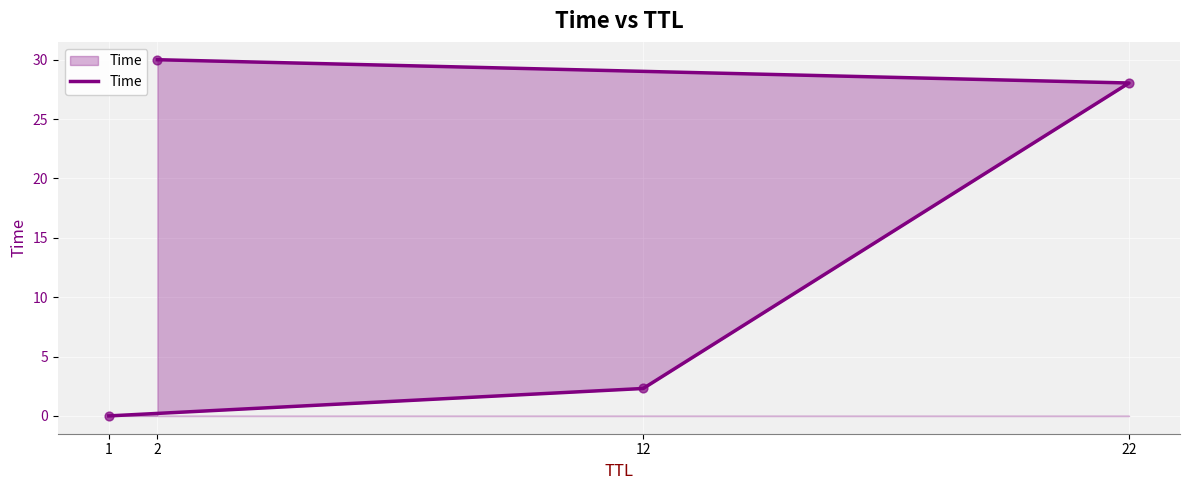

What is the change in value from 1 to 22?

+28.0